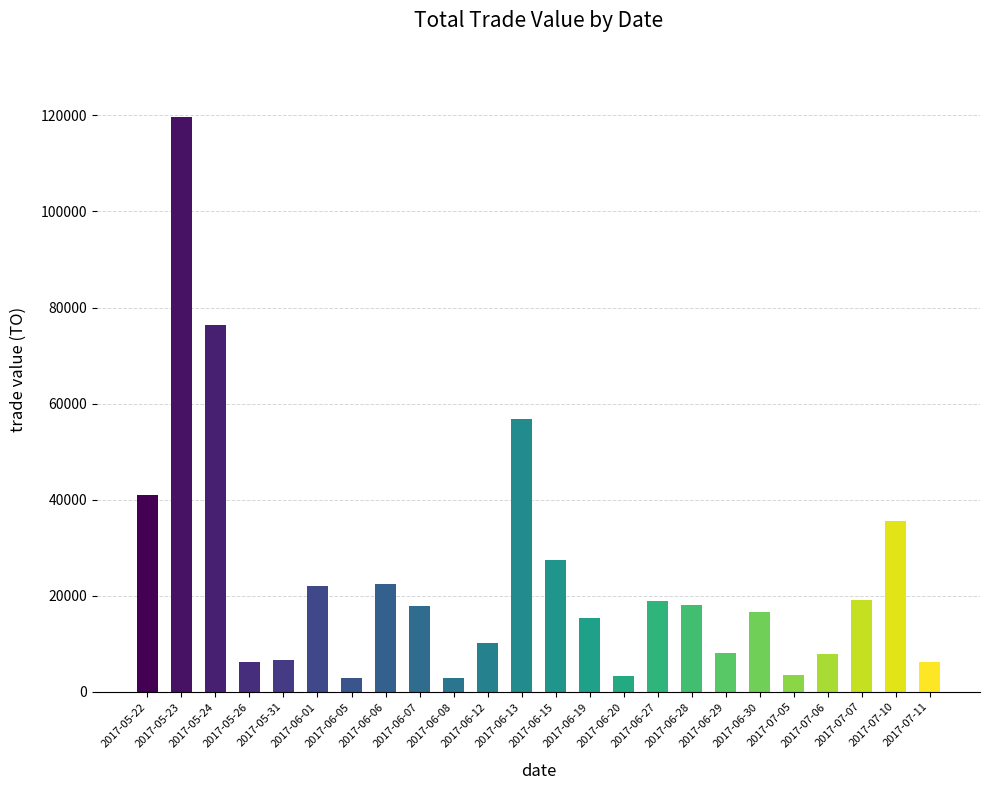

At which label is the value closest to 61245?

2017-06-13